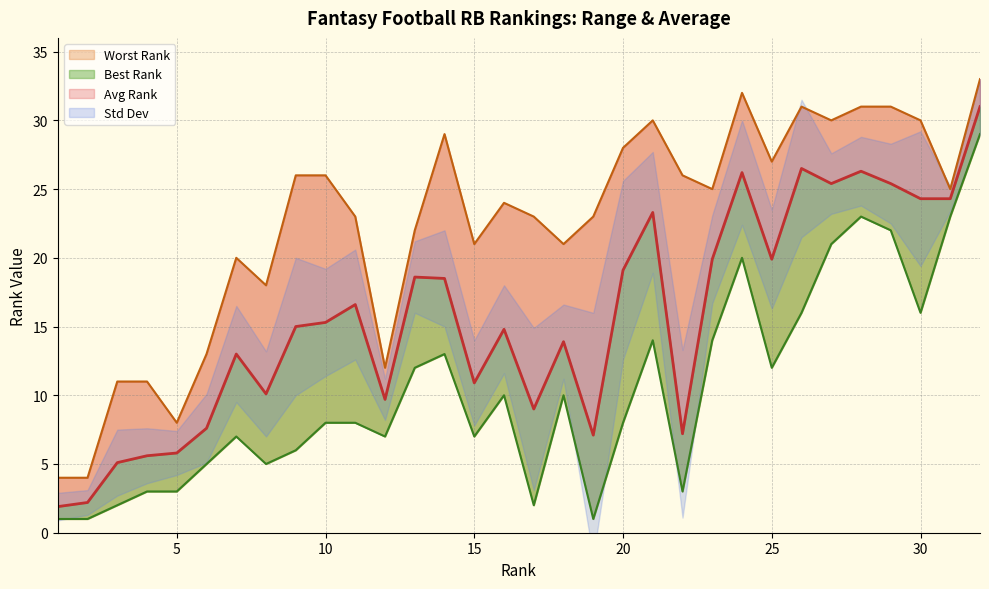

How many interior local peaks does the Worst Rank series have?

6